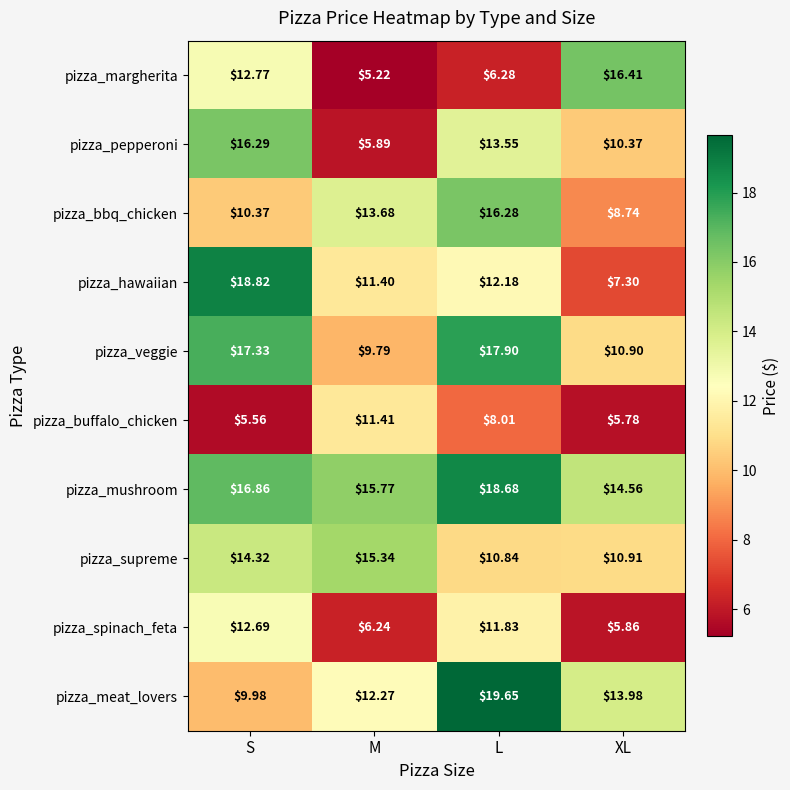

At which category is the sum across all series the highest?

L